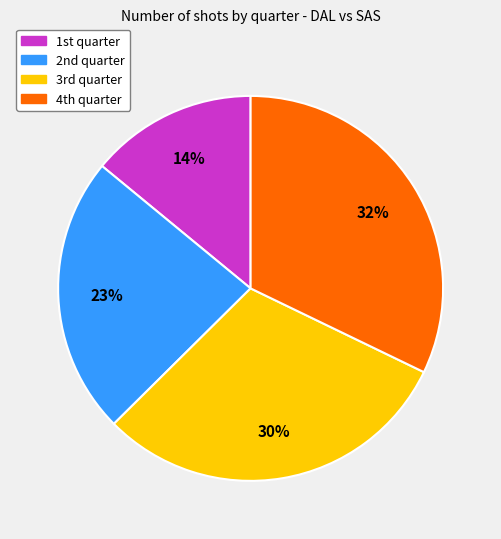

What is the smallest slice in the pie chart?

1st quarter